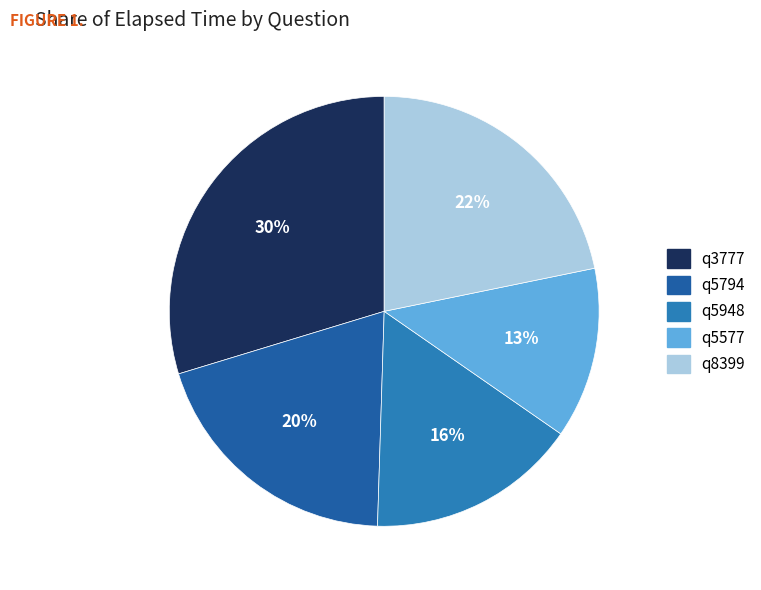

Is there a majority slice in this chart?

No